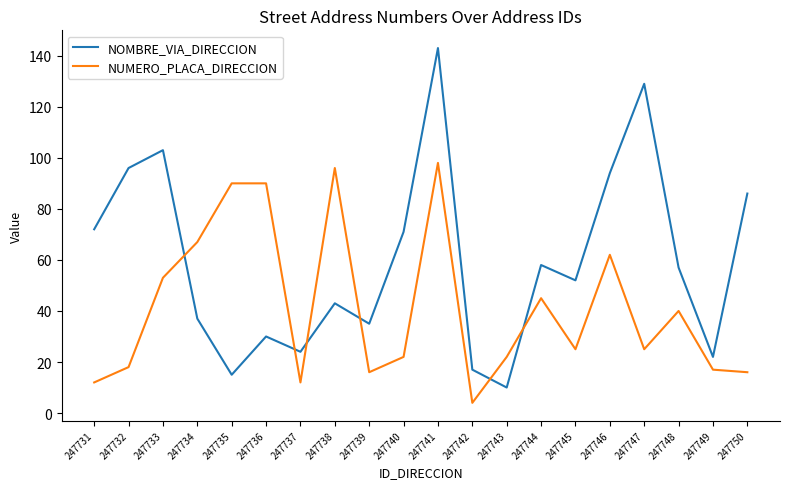

Rank the series by their maximum value, from lowest to highest.

NUMERO_PLACA_DIRECCION, NOMBRE_VIA_DIRECCION